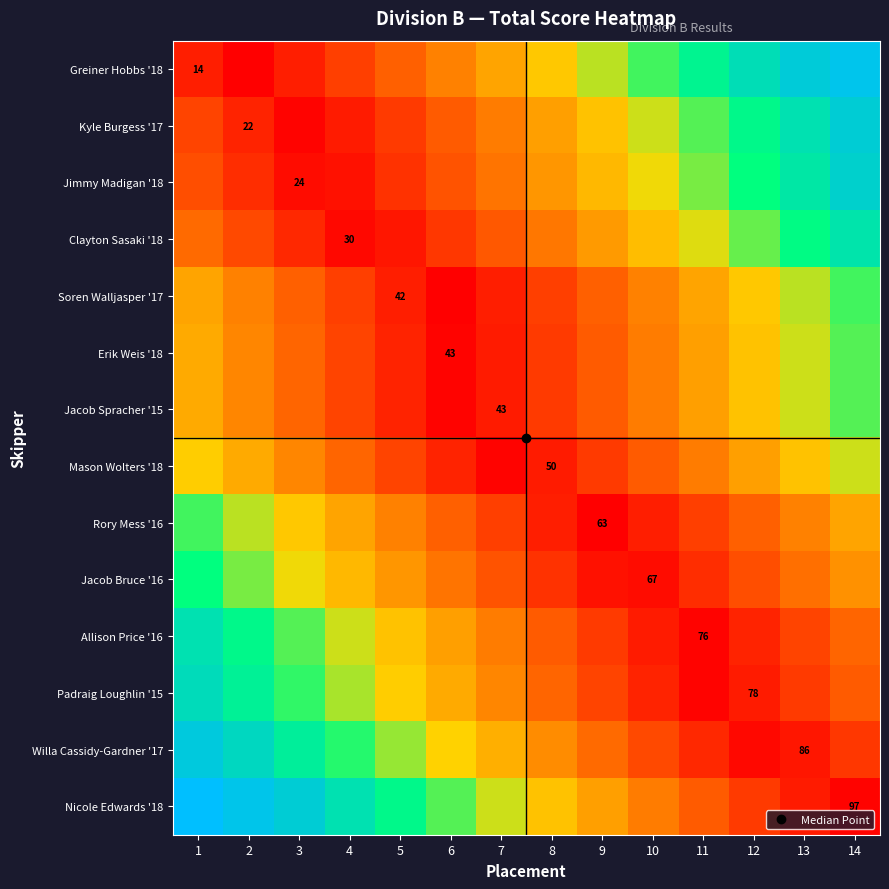

The value of Clayton Sasaki '18 at 11 is 47. True or false?

True